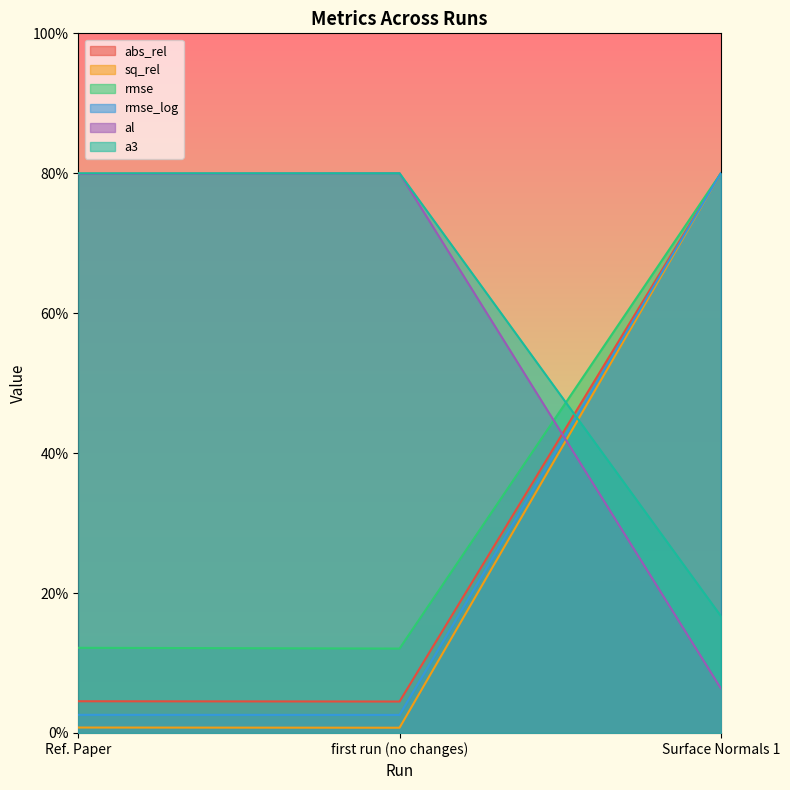

What is the difference between the maximum and minimum values in the sq_rel series?

79.2